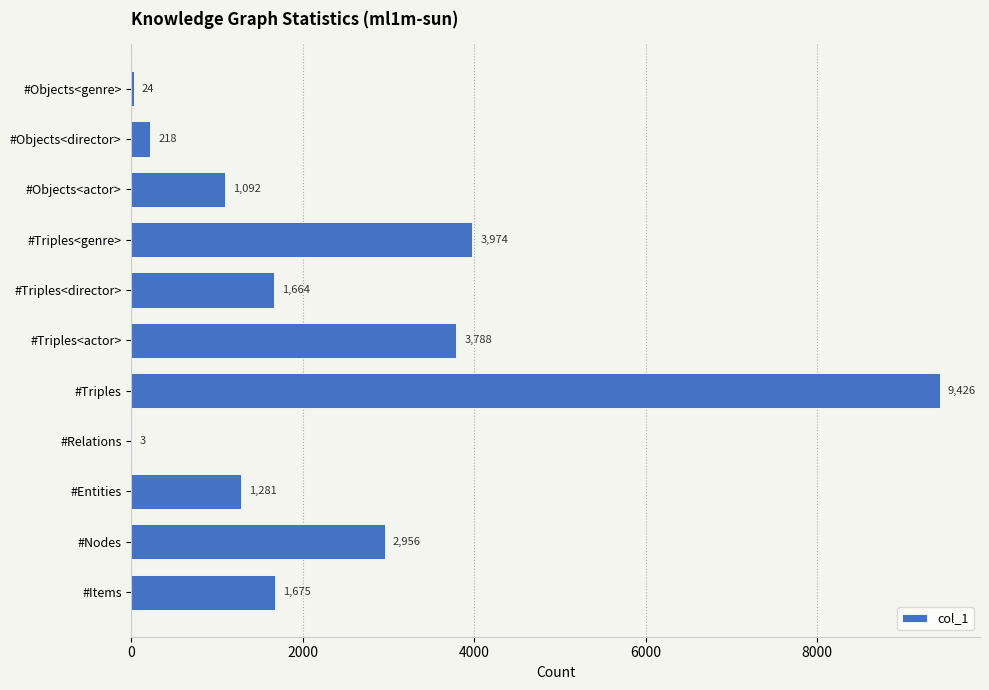

Reading bottom to top, what are all the values shown in this chart?

#Items=1675	#Nodes=2956	#Entities=1281	#Relations=3	#Triples=9426	#Triples<actor>=3788	#Triples<director>=1664	#Triples<genre>=3974	#Objects<actor>=1092	#Objects<director>=218	#Objects<genre>=24